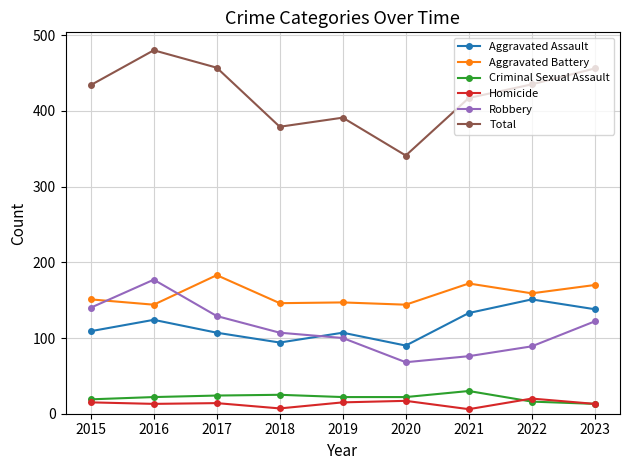

How many lines are shown in the chart?

6